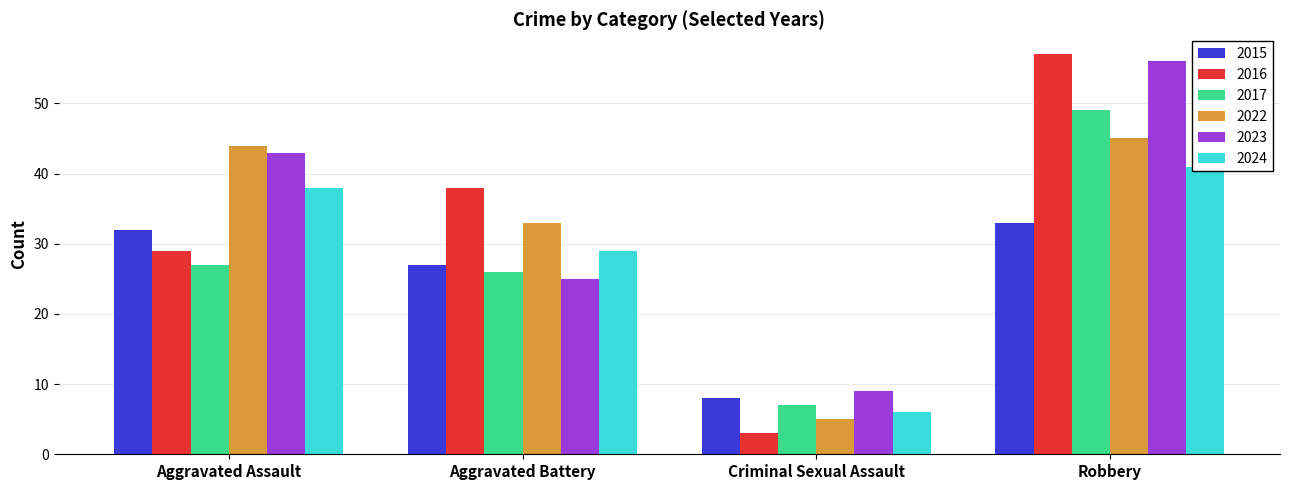

Reading right to left, transcribe all the data shown in this chart.

2015: 33	8	27	32
2016: 57	3	38	29
2017: 49	7	26	27
2022: 45	5	33	44
2023: 56	9	25	43
2024: 41	6	29	38